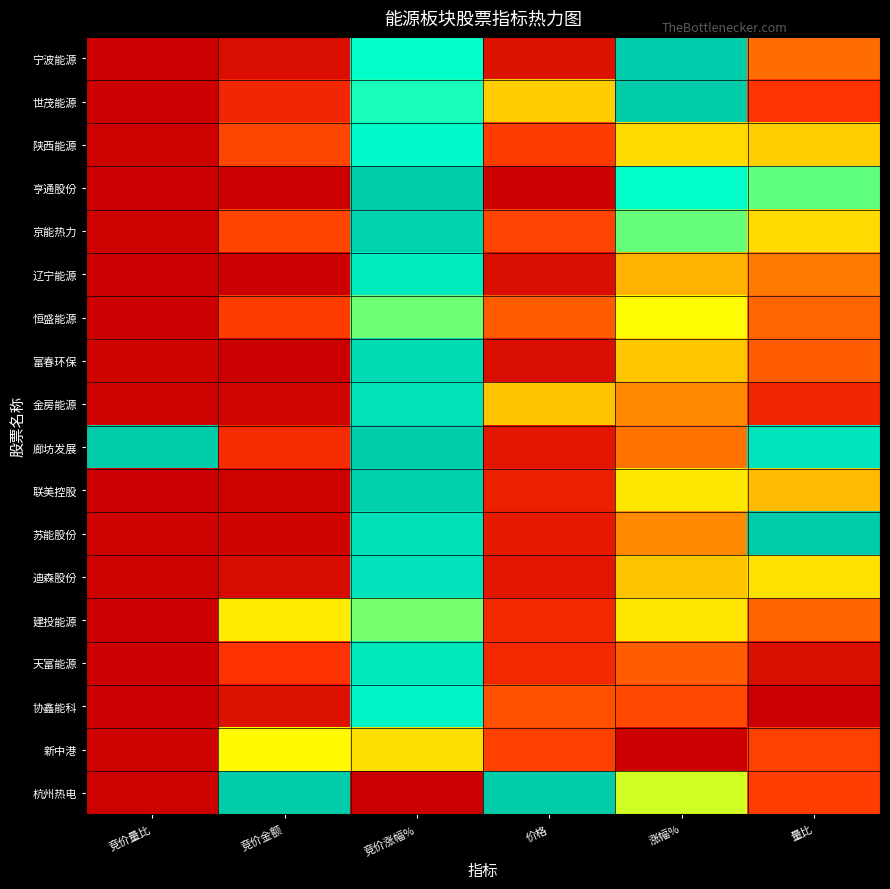

What is the total value across all series at 价格?

3.9